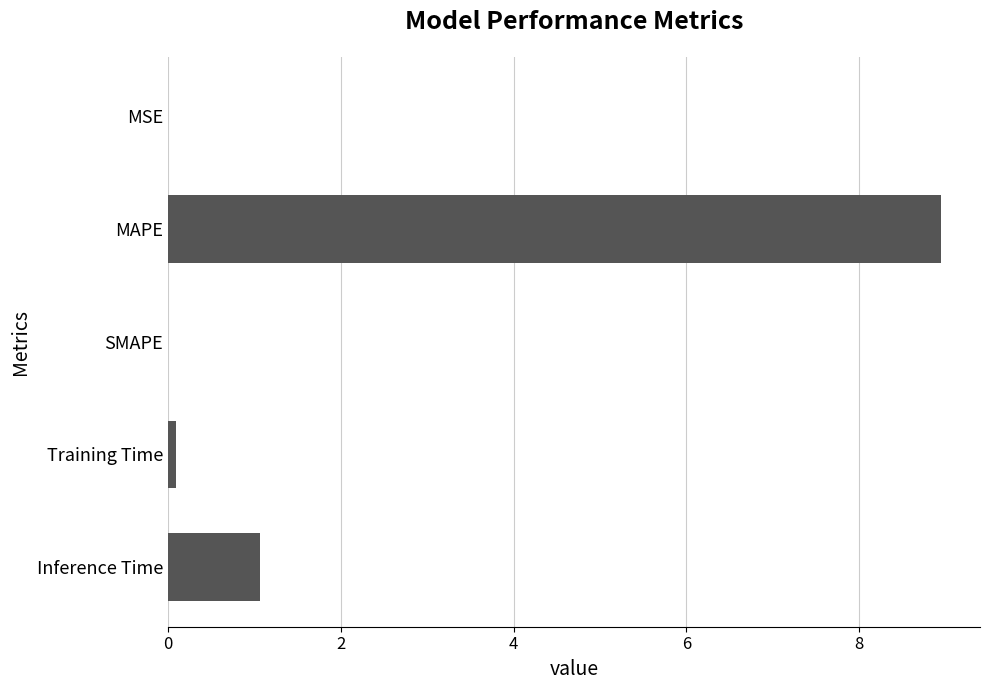

What is the change in value from SMAPE to Inference Time?

+1.1